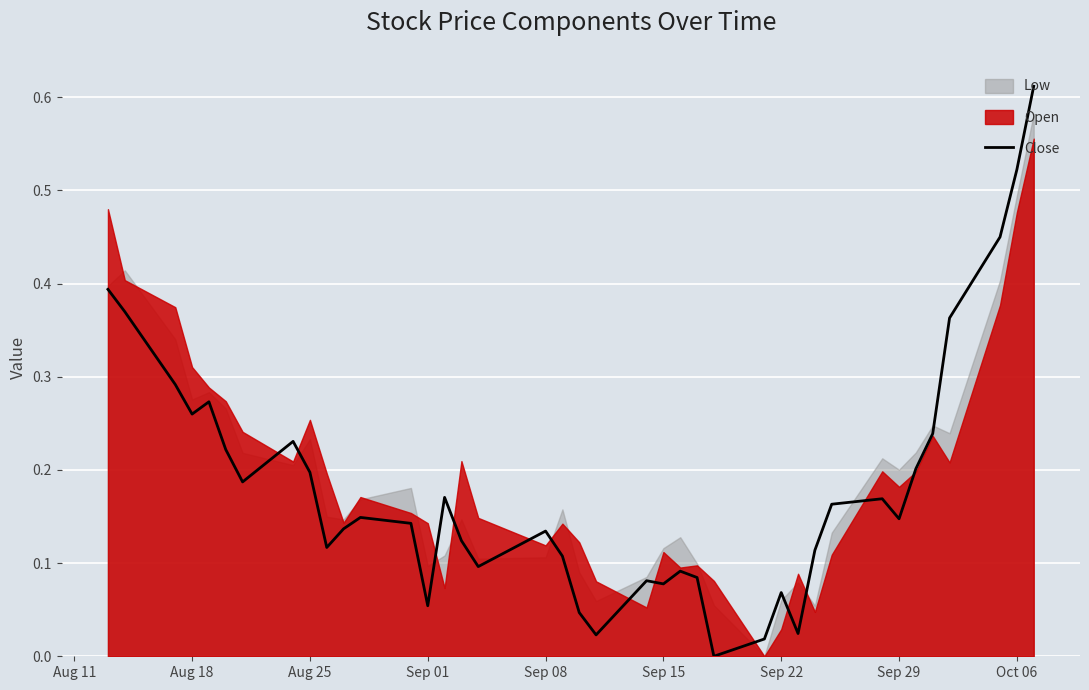

What is the difference between the maximum and minimum values?

0.6